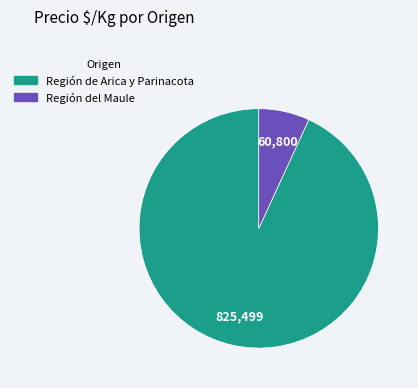

Is there a majority slice in this chart?

Yes